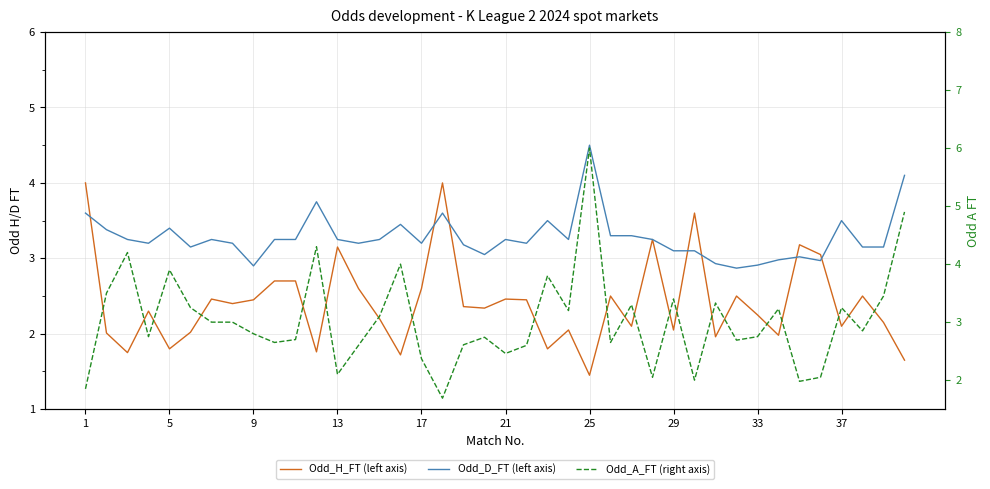

How many data points in Odd_H_FT (left axis) are above 2?

31